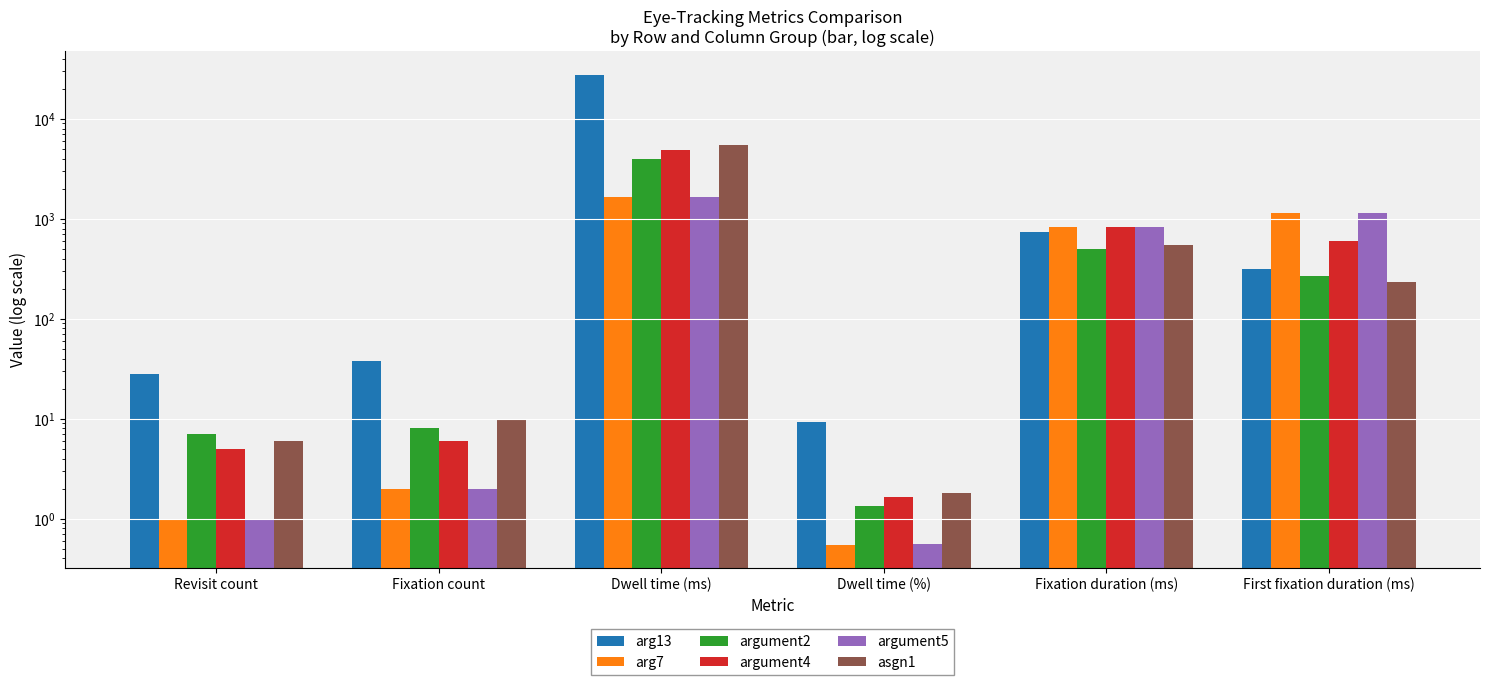

What is the average value of the arg7 series?

605.4